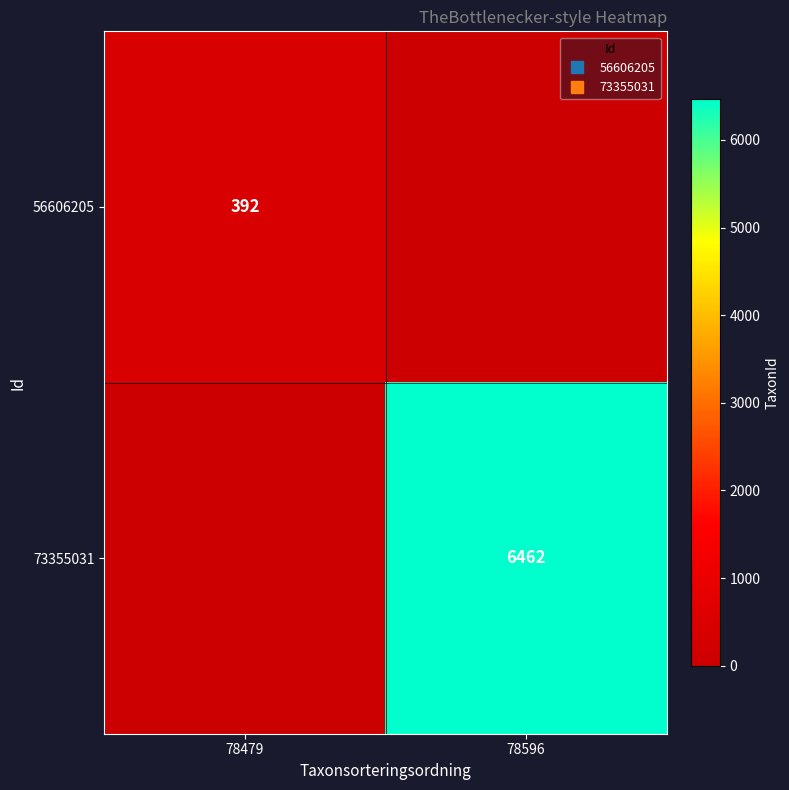

True or false: 56606205 has a value of 392 at 78479.

True